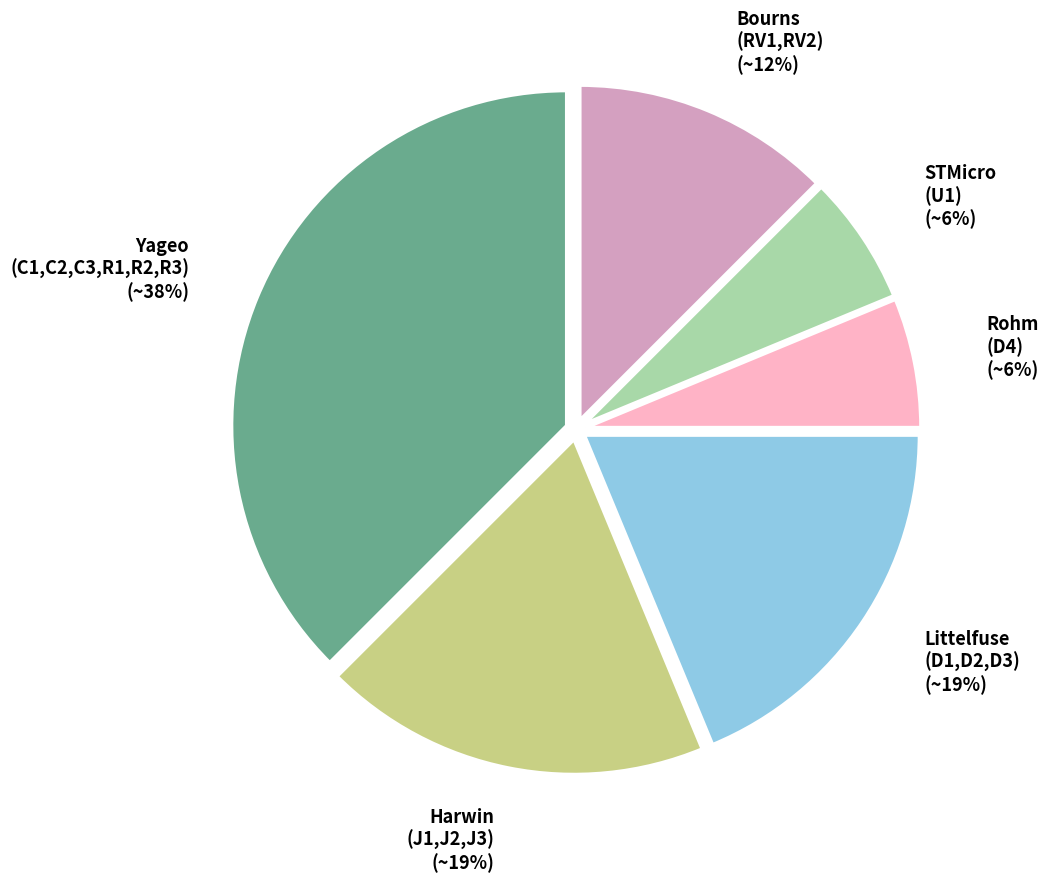

What is the ratio of the value at Littelfuse (D1,D2,D3) to the value at Yageo (C1,C2,C3,R1,R2,R3)?

0.5